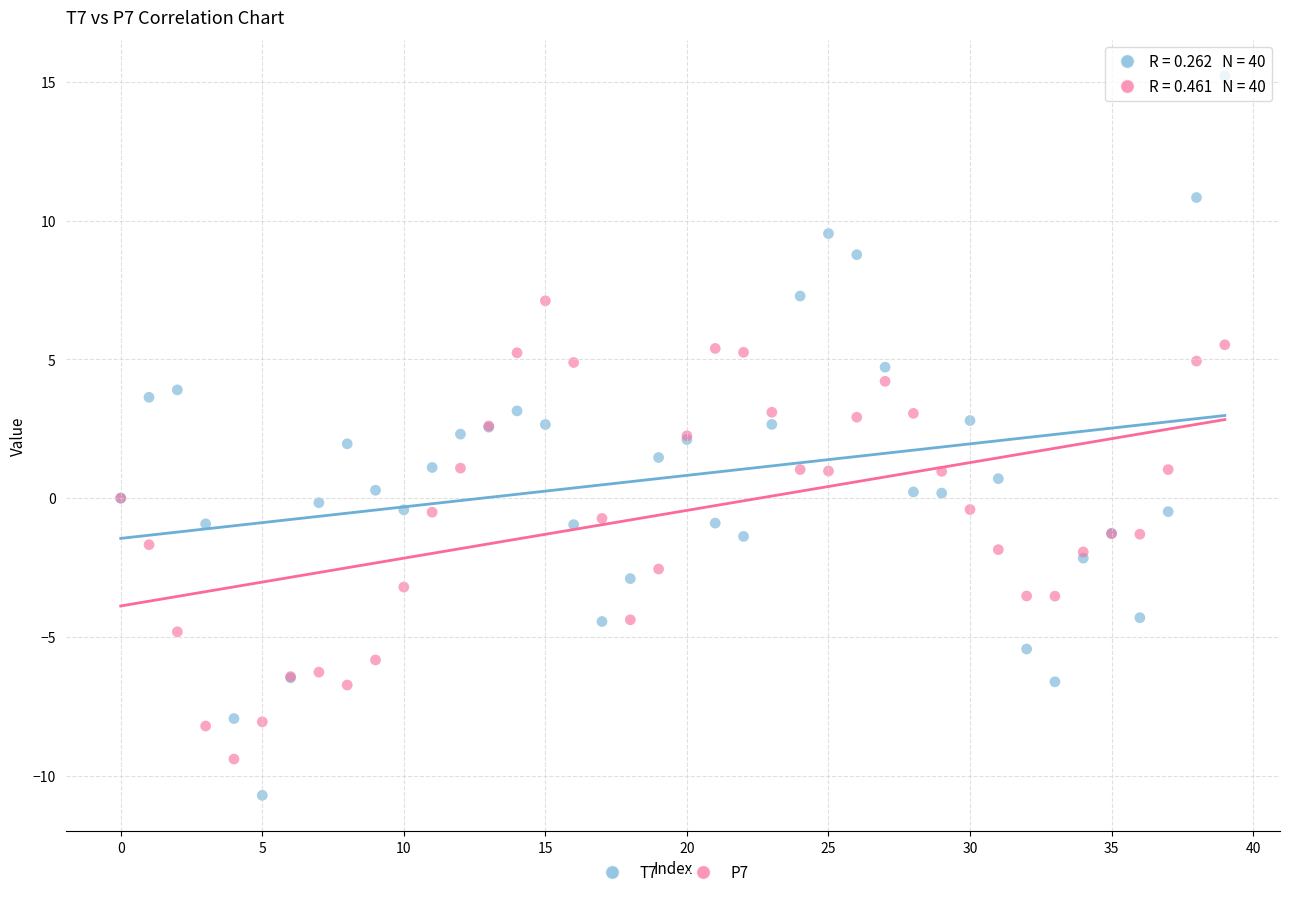

Which series reaches the minimum Y coordinate?

T7